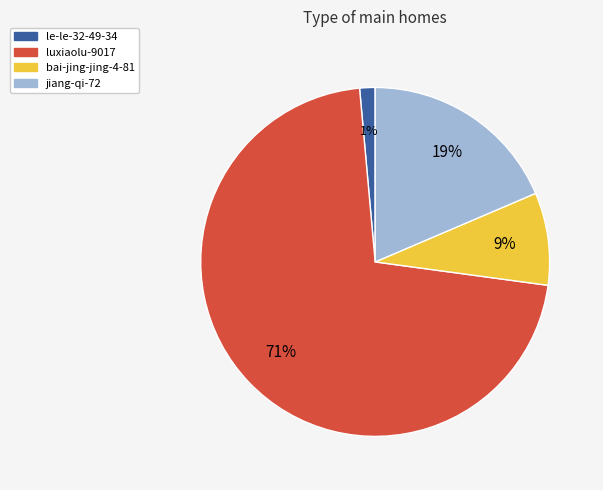

Is there any slice that represents more than half of the pie?

Yes